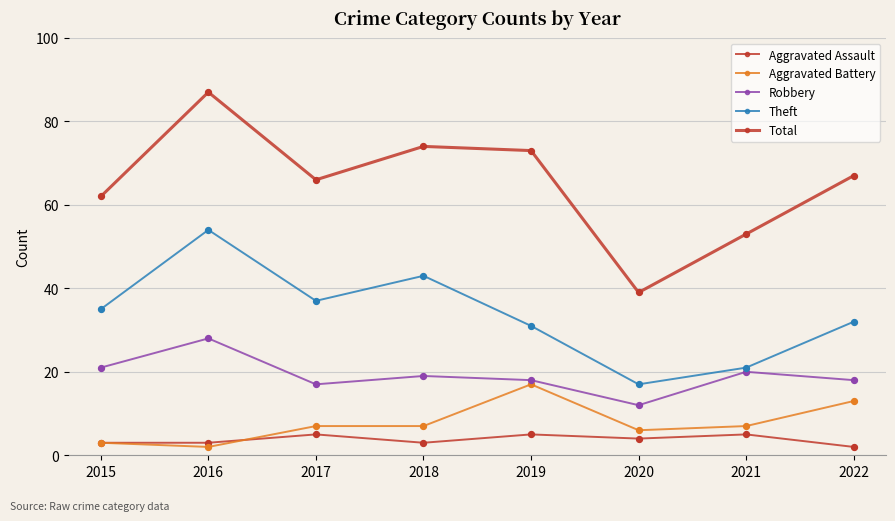

Is this an area chart (filled region under the line)?

No